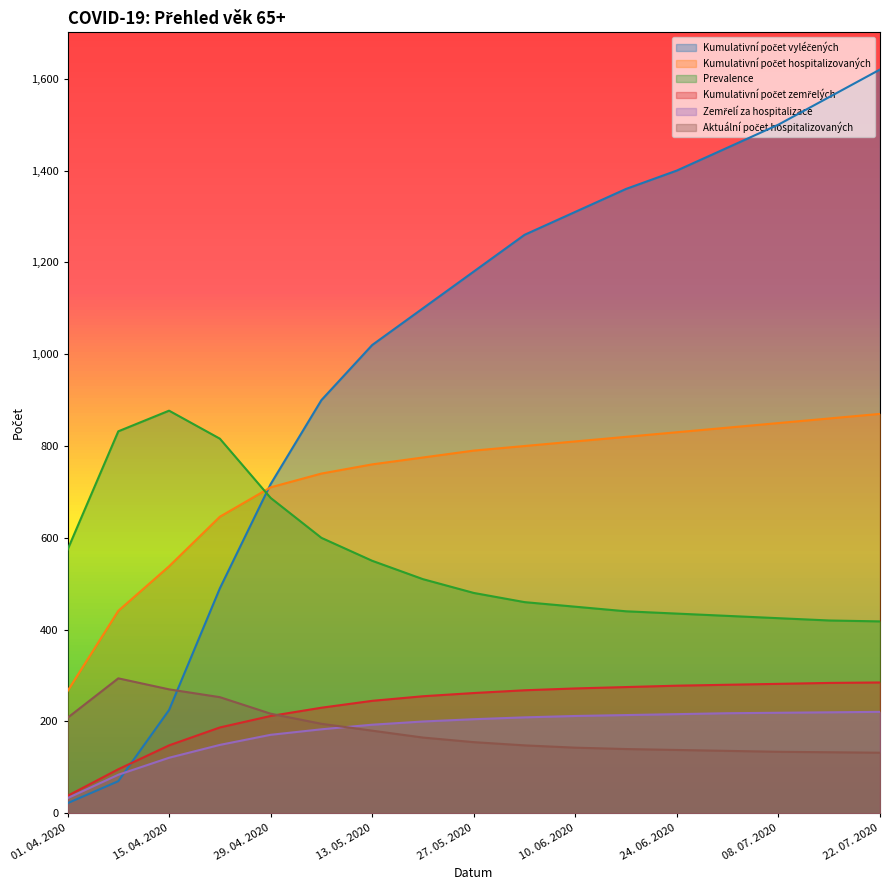

What is the difference between the second highest and minimum values in the Zemřelí za hospitalizace series?

187